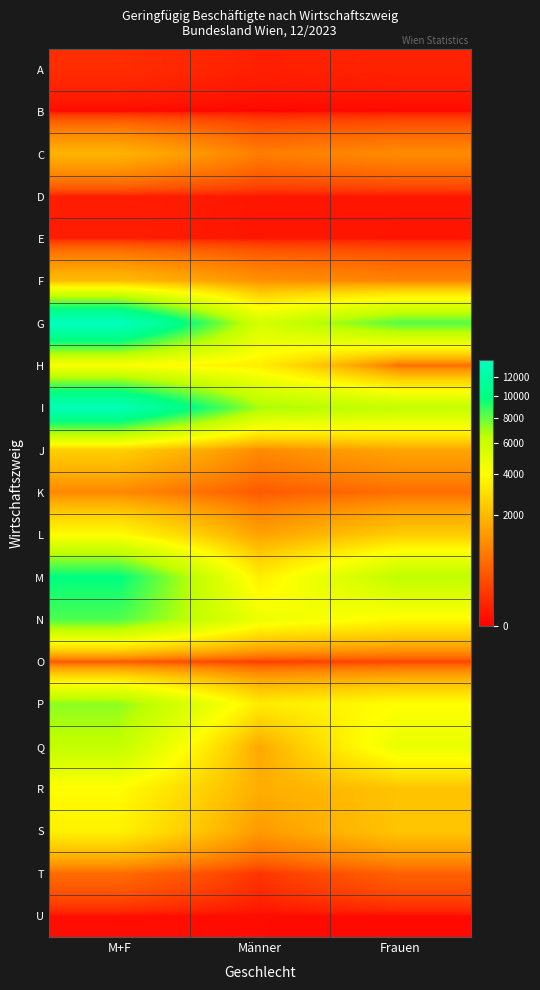

Reading left to right, transcribe all the data shown in this chart.

A: M+F=87	Männer=39	Frauen=48
B: M+F=2	Männer=0	Frauen=2
C: M+F=1847	Männer=816	Frauen=1031
D: M+F=35	Männer=19	Frauen=16
E: M+F=32	Männer=17	Frauen=15
F: M+F=2043	Männer=1141	Frauen=902
G: M+F=13873	Männer=5597	Frauen=8276
H: M+F=4072	Männer=3468	Frauen=604
I: M+F=13247	Männer=6955	Frauen=6292
J: M+F=2544	Männer=1029	Frauen=1515
K: M+F=995	Männer=388	Frauen=607
L: M+F=3937	Männer=1463	Frauen=2474
M: M+F=9890	Männer=3429	Frauen=6461
N: M+F=8417	Männer=4594	Frauen=3823
O: M+F=364	Männer=158	Frauen=206
P: M+F=7360	Männer=3373	Frauen=3987
Q: M+F=6342	Männer=1583	Frauen=4759
R: M+F=3925	Männer=1705	Frauen=2220
S: M+F=3589	Männer=1315	Frauen=2274
T: M+F=583	Männer=116	Frauen=467
U: M+F=7	Männer=4	Frauen=3